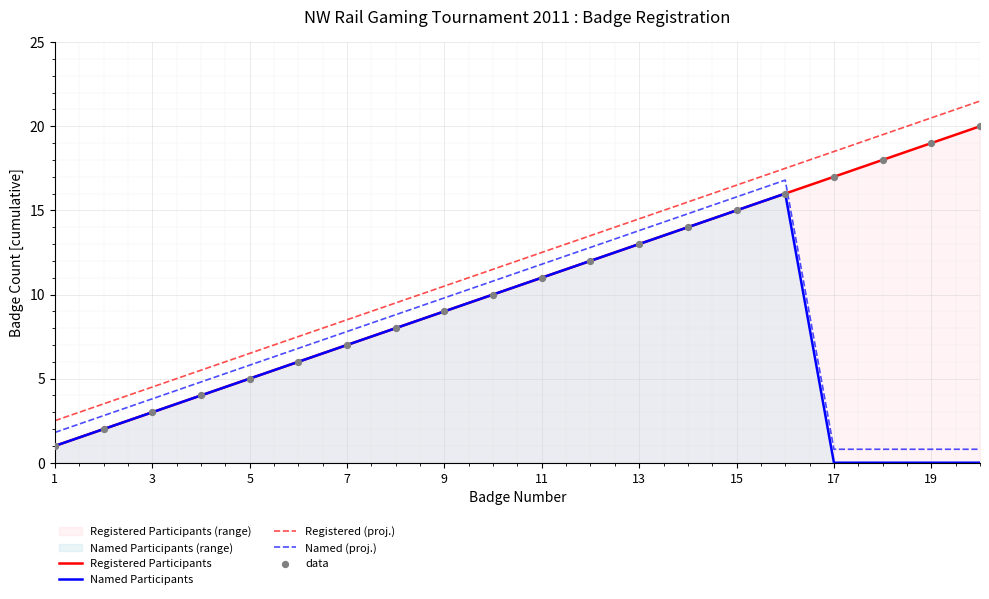

Which series reaches the maximum Y coordinate?

Registered (proj.)